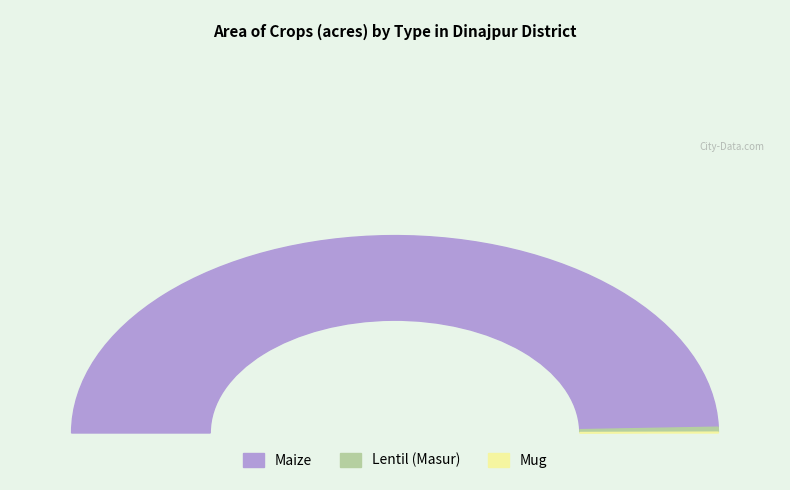

Is there a majority slice in this chart?

Yes